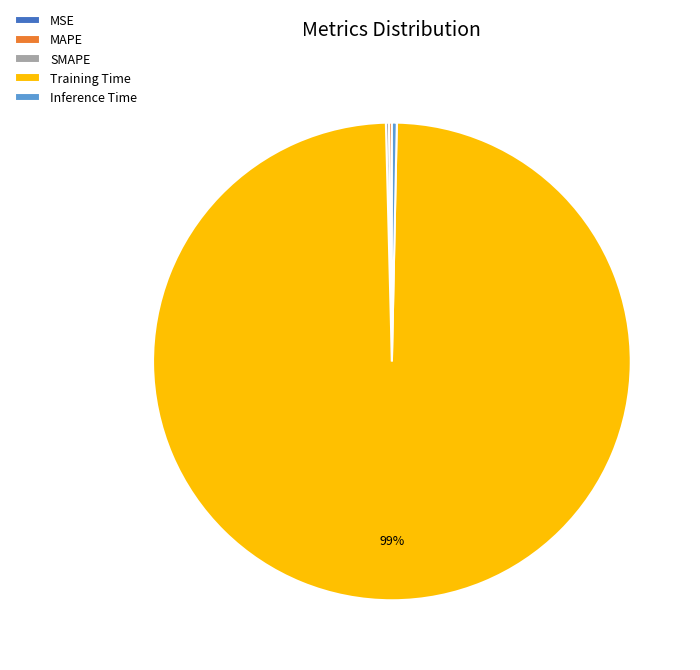

Does any single category account for the majority?

Yes